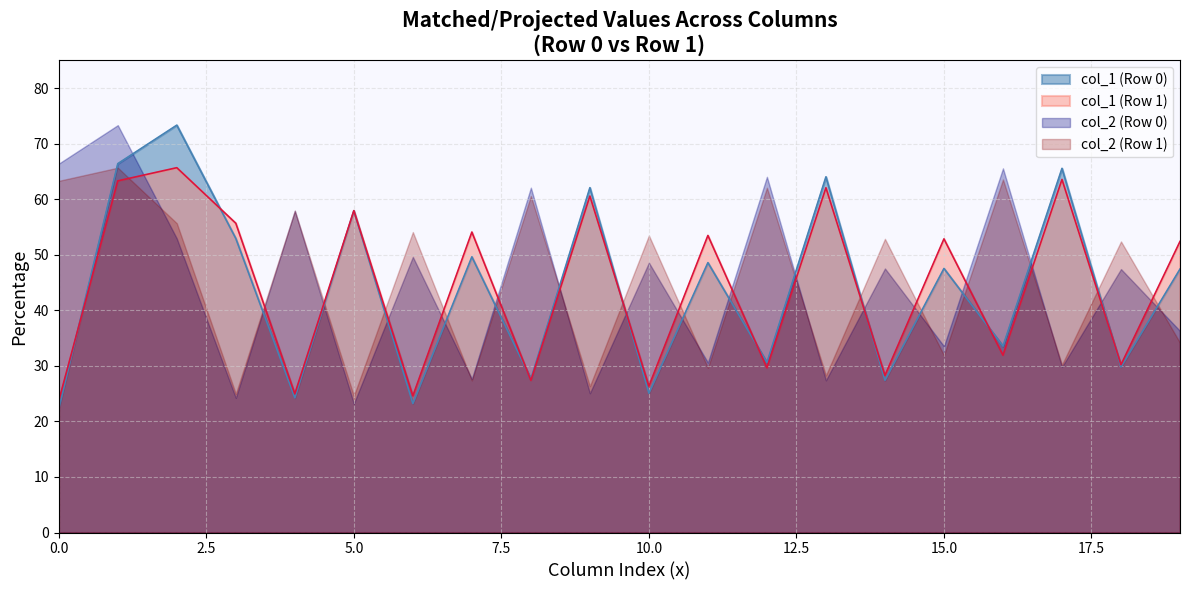

What is the minimum value shown in the chart?

22.3